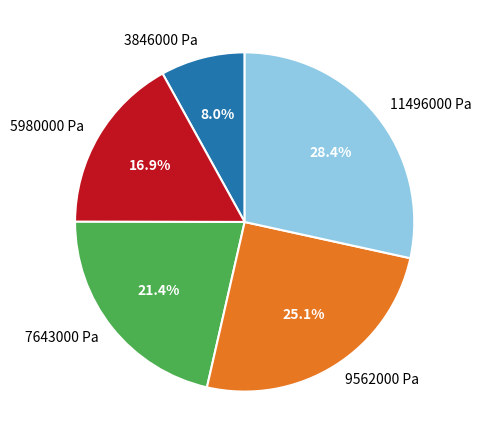

To the nearest percent, what is the combined percentage of 9562000 Pa and 7643000 Pa?

47%